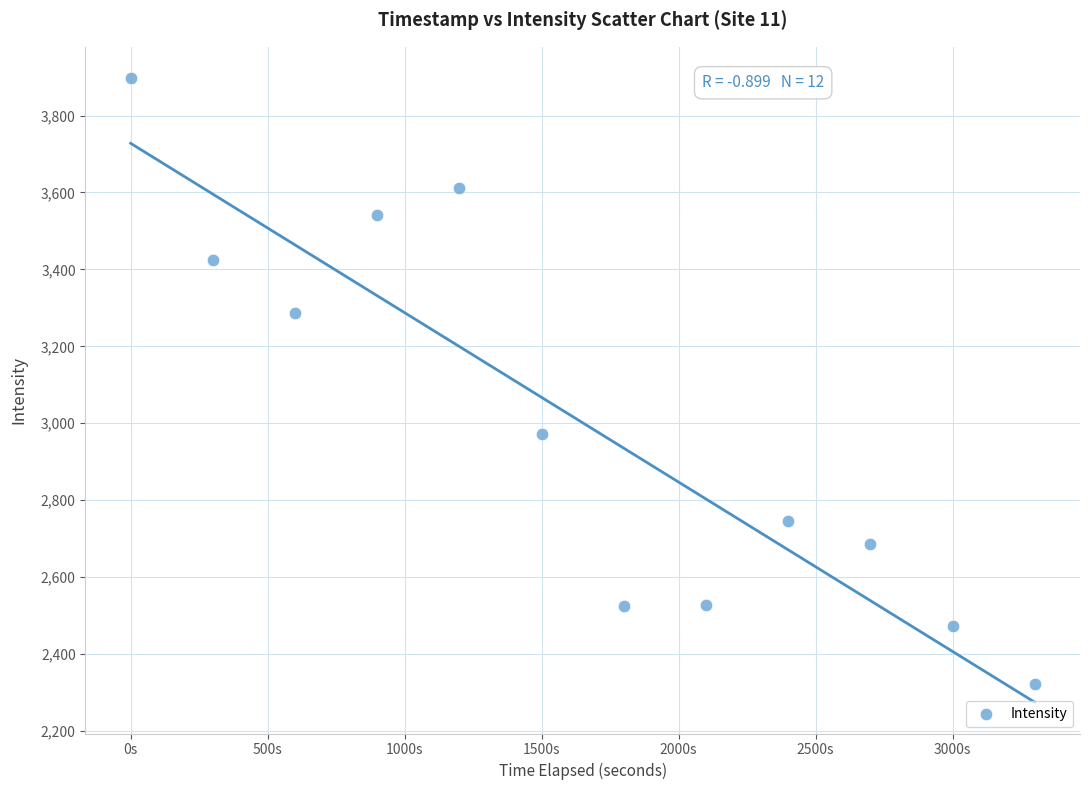

What Y value in the scatter plot is closest to 3110?

2972.1